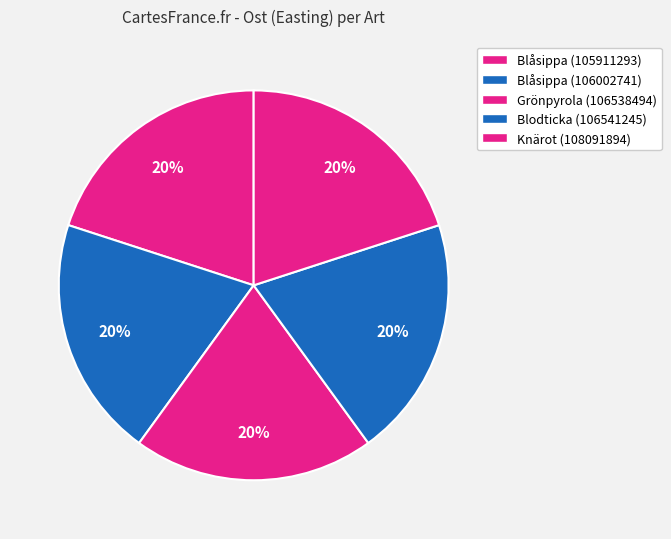

Which category has the smallest portion of the pie?

Blodticka (106541245)